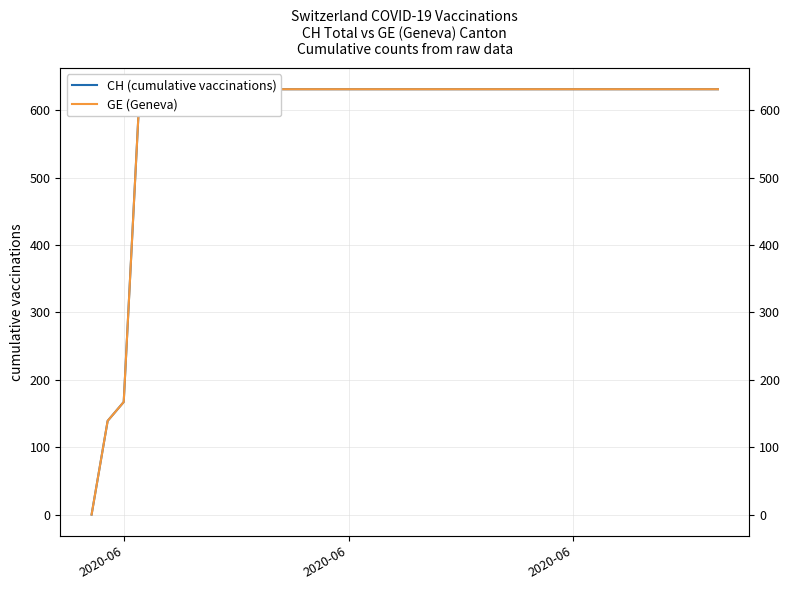

True or false: CH (cumulative vaccinations) has a value of 139 at 2020-06.

True